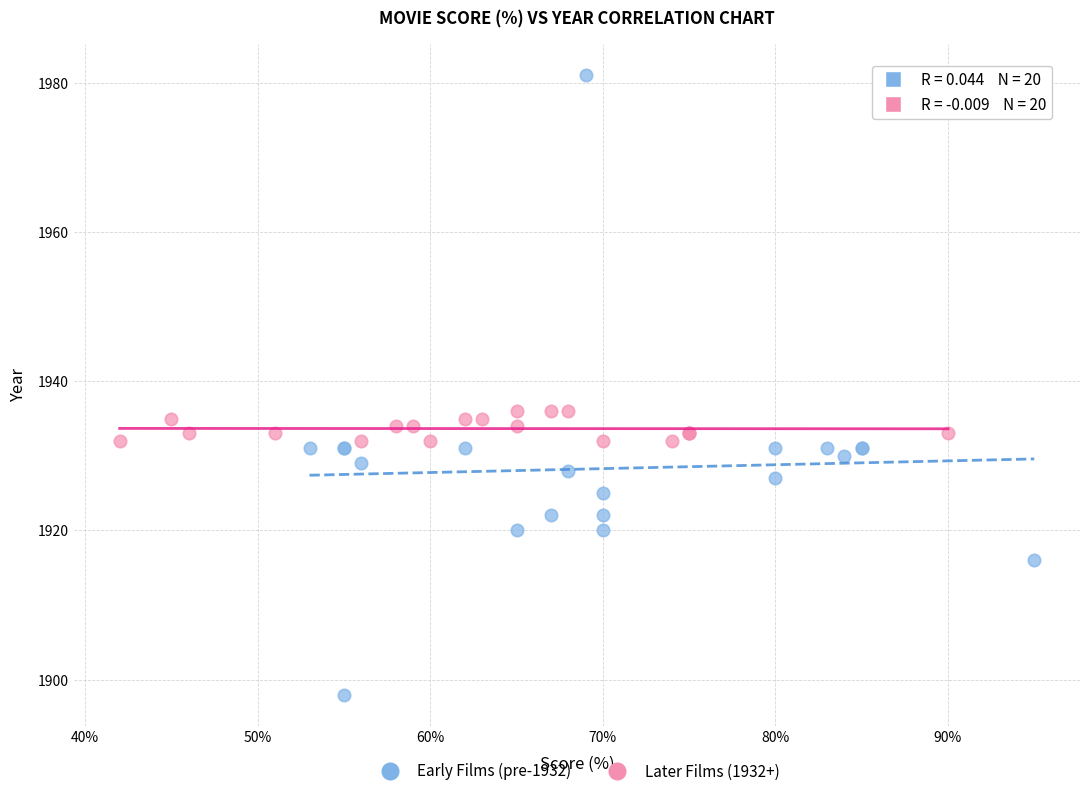

Which series has the widest spread of Y values?

Early Films (pre-1932)